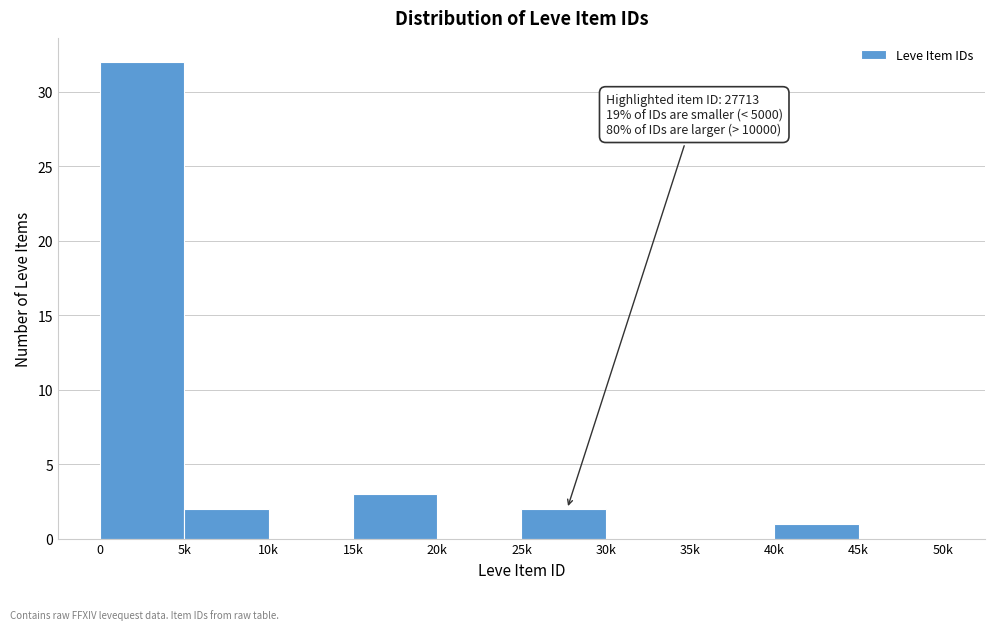

Reading right to left, what are all the values shown in this chart?

45k=0	40k=1	35k=0	30k=0	25k=2	20k=0	15k=3	10k=0	5k=2	0=32